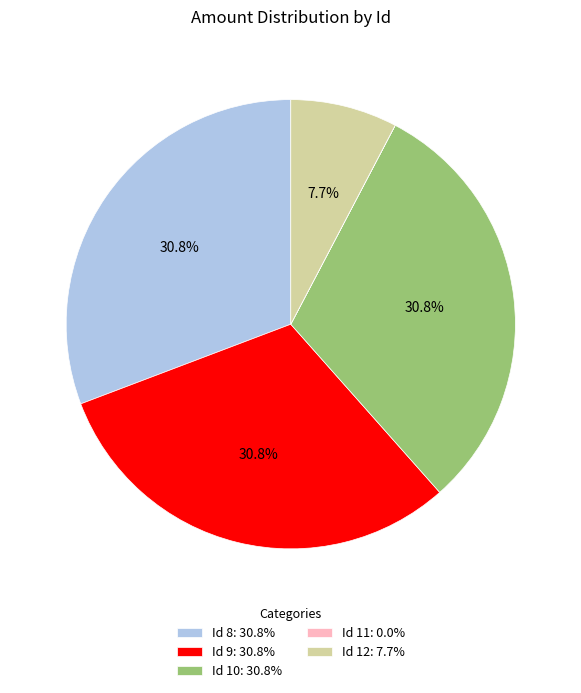

Which has a higher value, Id 12: 7.7% or Id 9: 30.8%?

Id 9: 30.8%